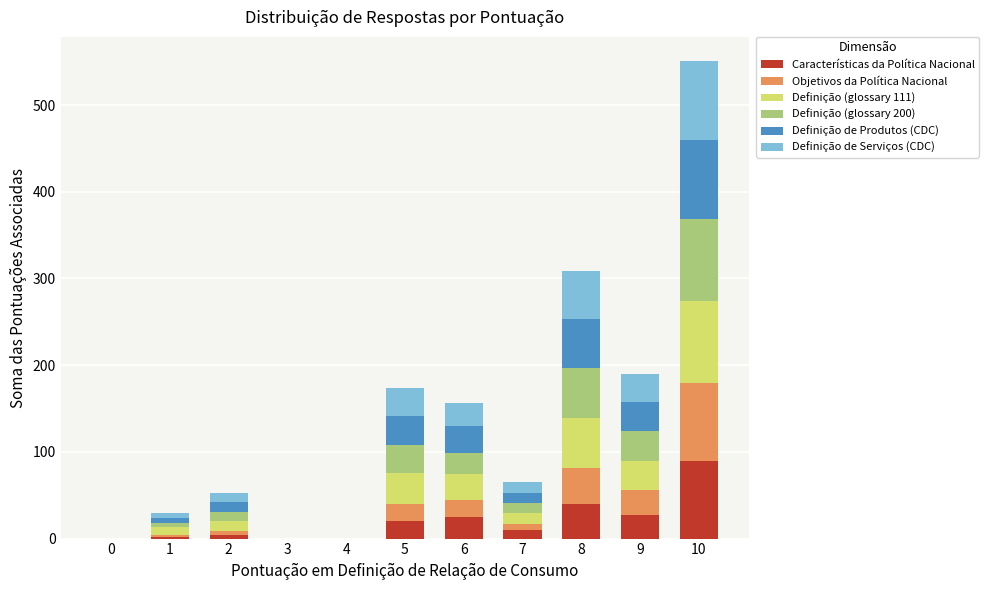

What is the highest value of the Características da Política Nacional series?

90